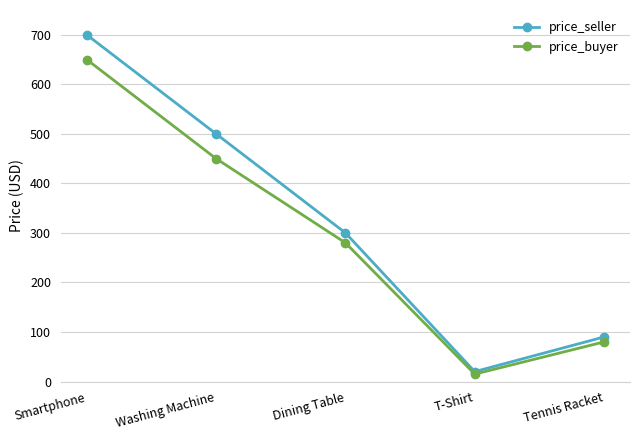

What is the value of the price_seller point at the 1st from the left?

700.0